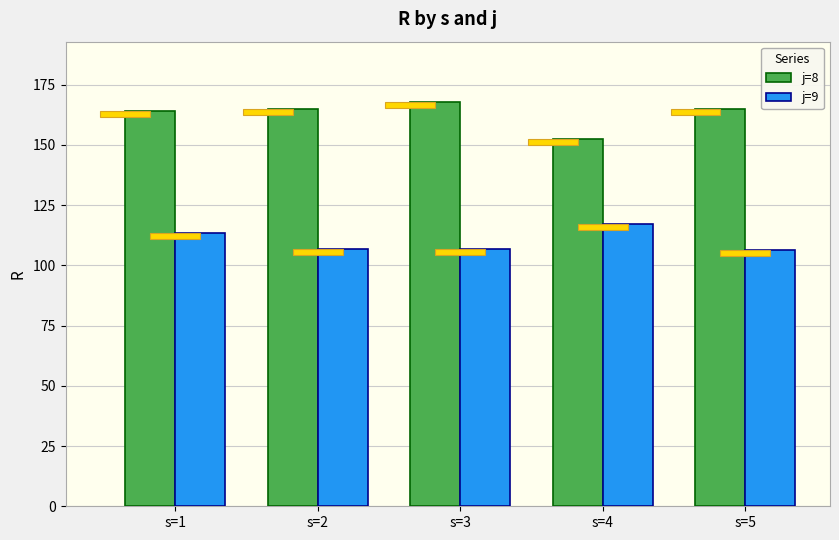

Reading left to right, list all the values displayed in this chart.

j=8: 164.2	164.9	167.7	152.5	165.1
j=9: 113.3	106.7	106.9	117.1	106.5